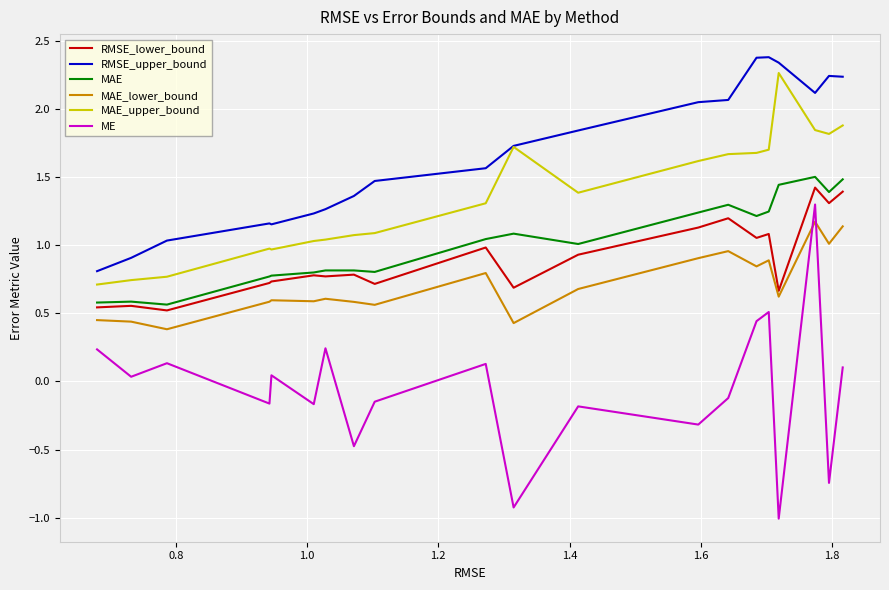

What is the difference between the maximum and minimum values in the RMSE_lower_bound series?

0.9